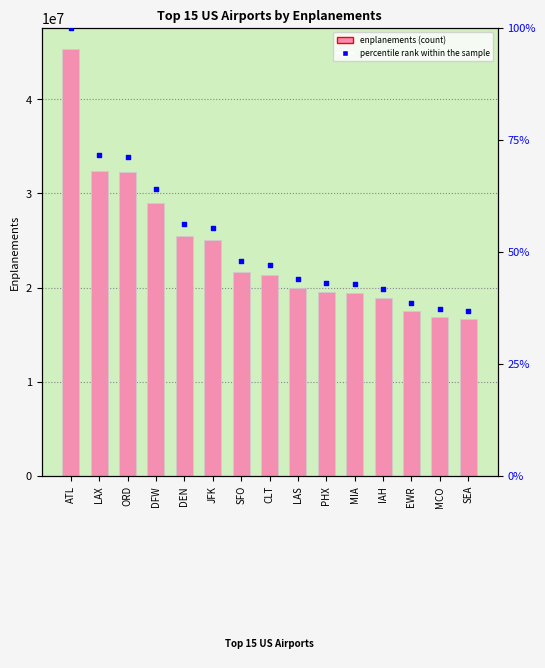

At how many categories does at least one series exceed 20172982?

8